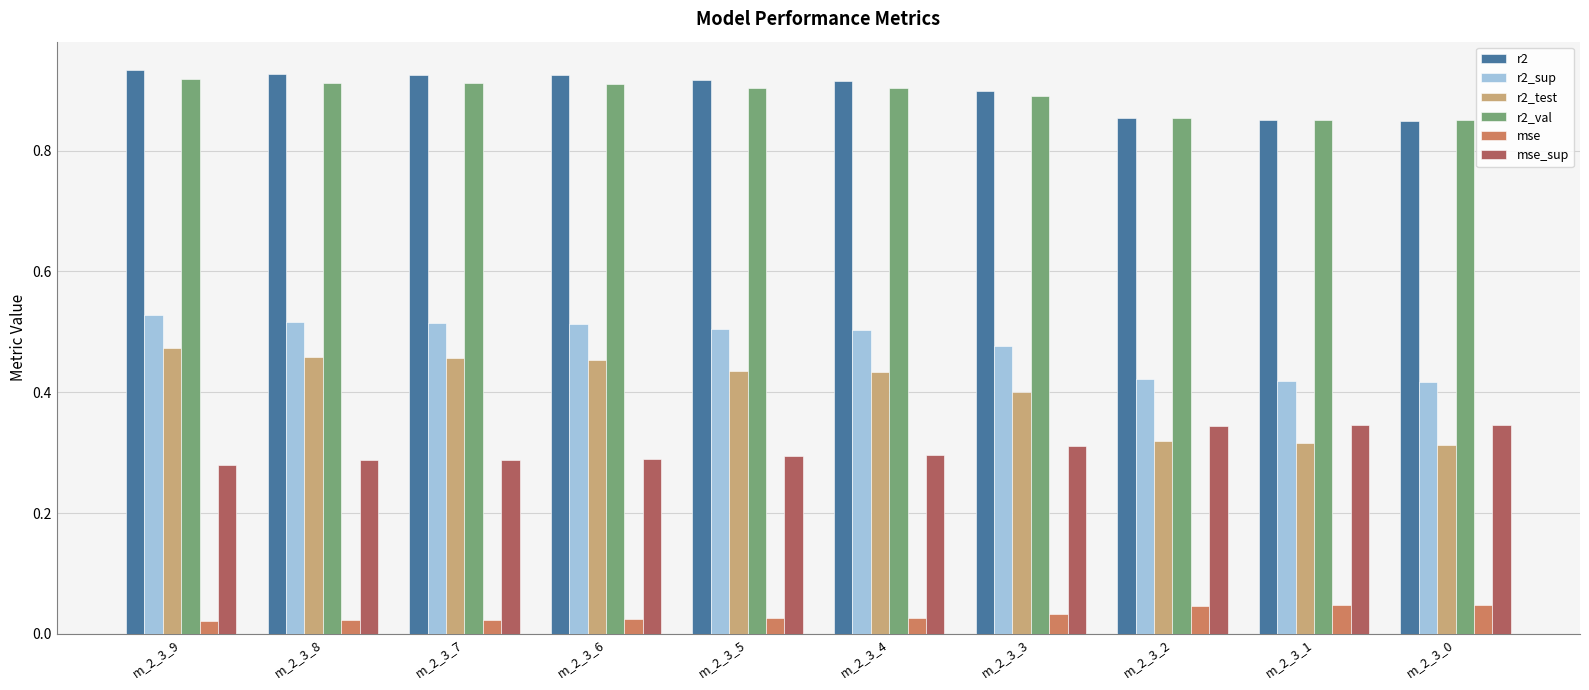

Which series has the largest range (max minus min)?

r2_test